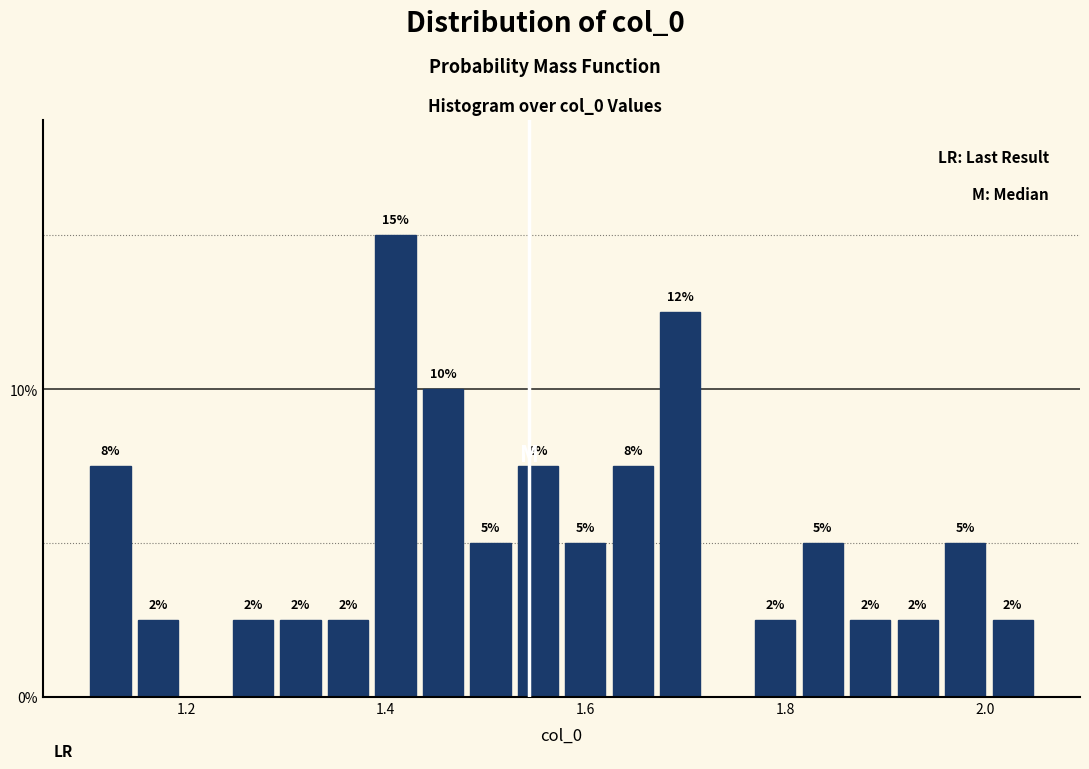

Read against the x-axis, roughly where is the centre of the tallest bar?

1.40